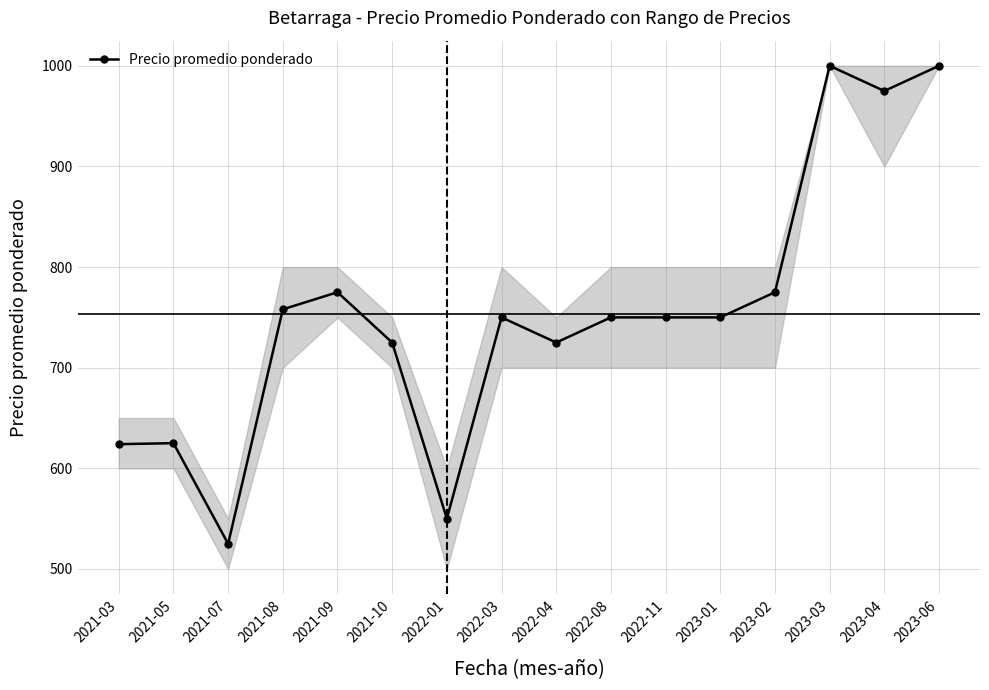

True or false: there are more than 1 points higher than both neighbors.

True